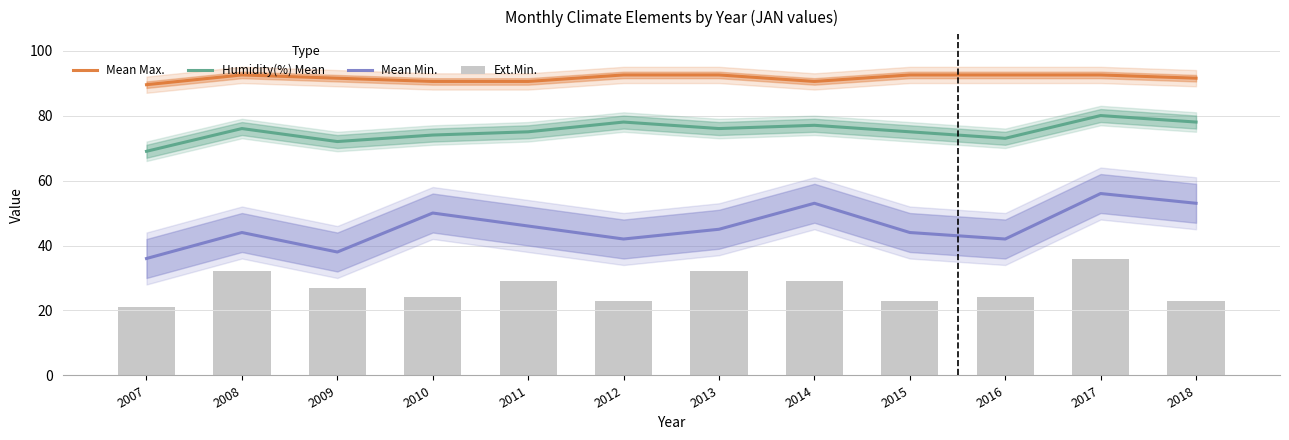

At how many categories does at least one series exceed 58?

12